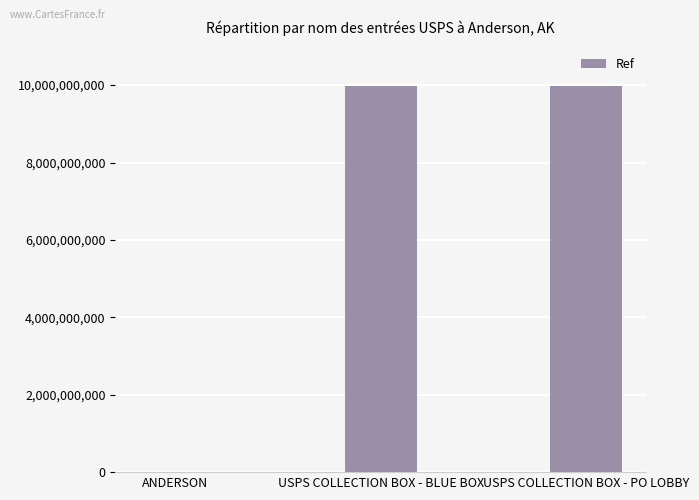

True or false: the data shows 1439370 at ANDERSON.

True